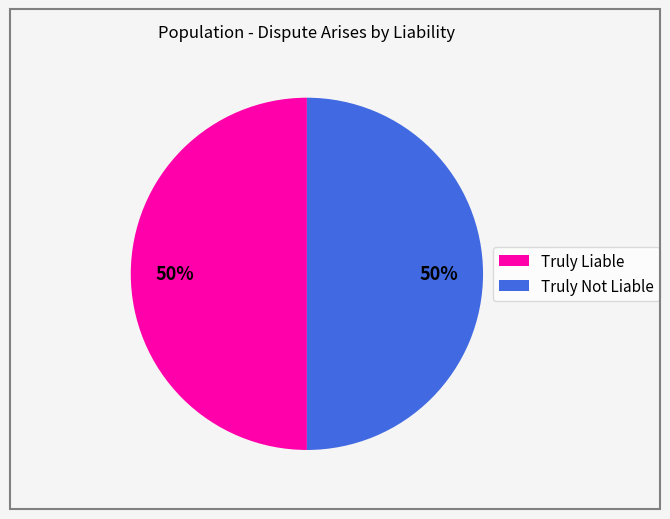

What percentage is the Truly Not Liable slice, to the nearest percent?

50%